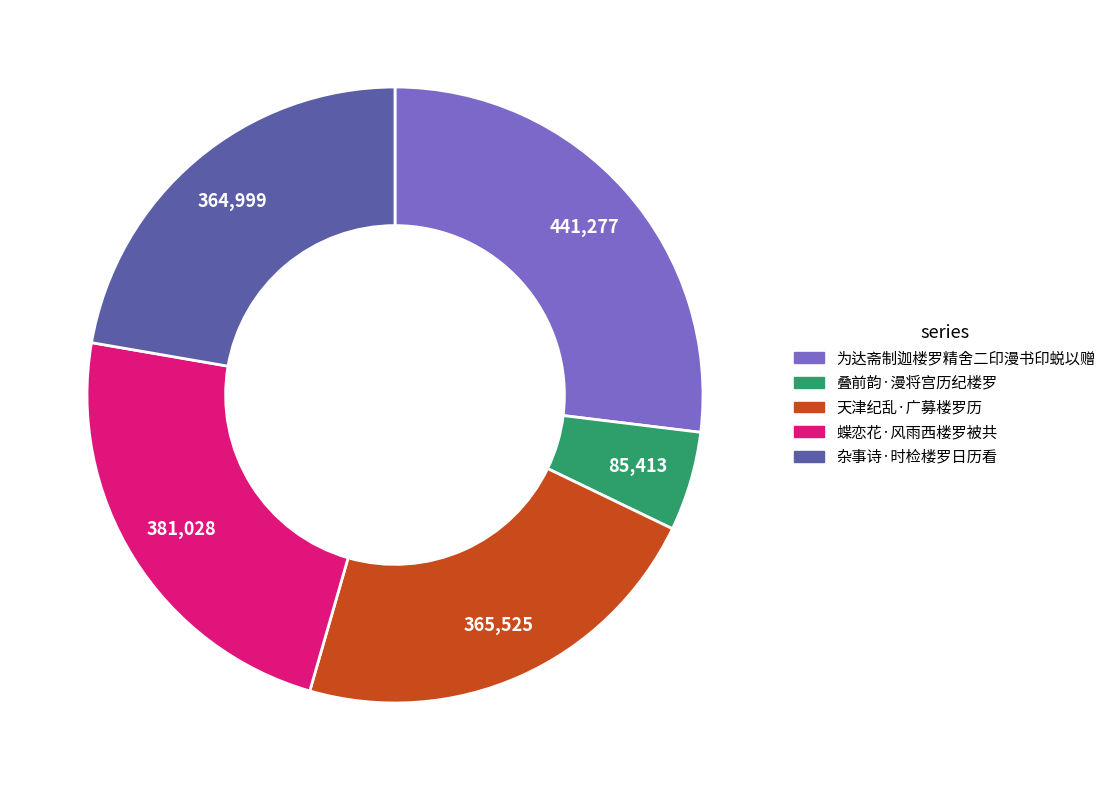

What is the ratio of the value at 蝶恋花·风雨西楼罗被共 to the value at 叠前韵·漫将宫历纪楼罗?

4.5